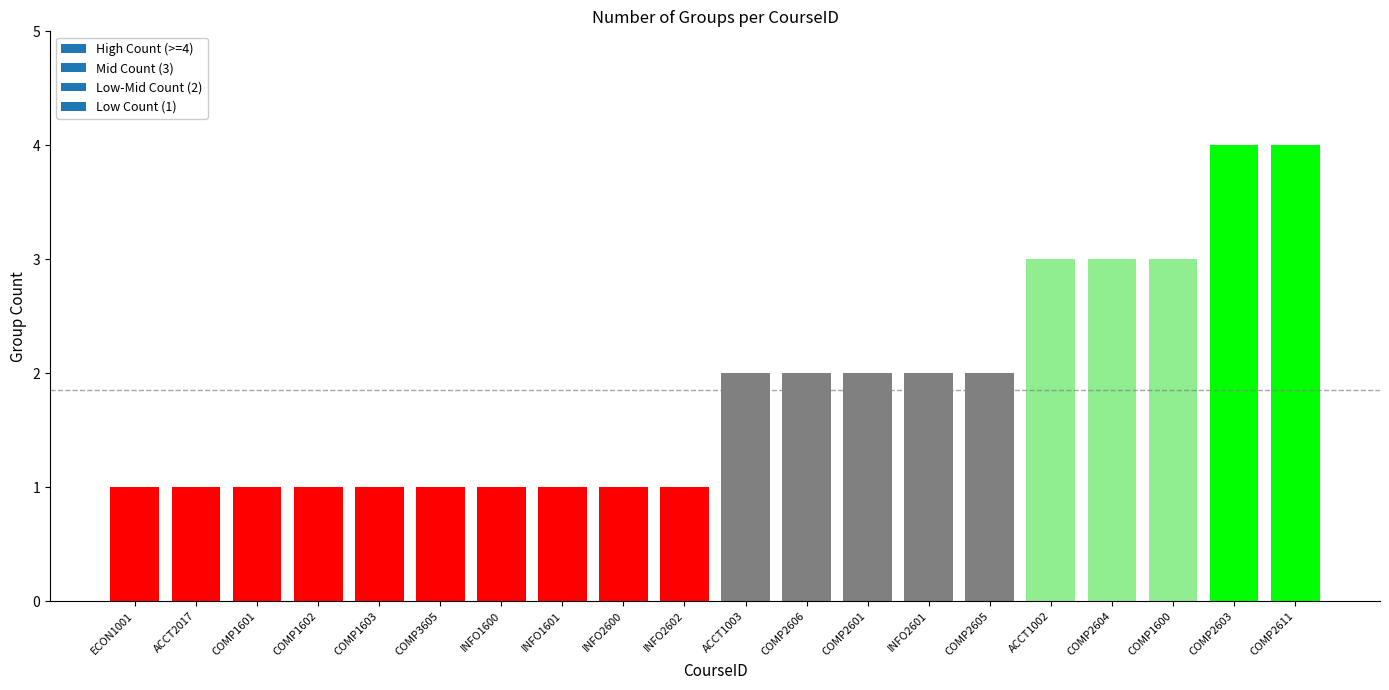

The value at ACCT1002 is 3. True or false?

True